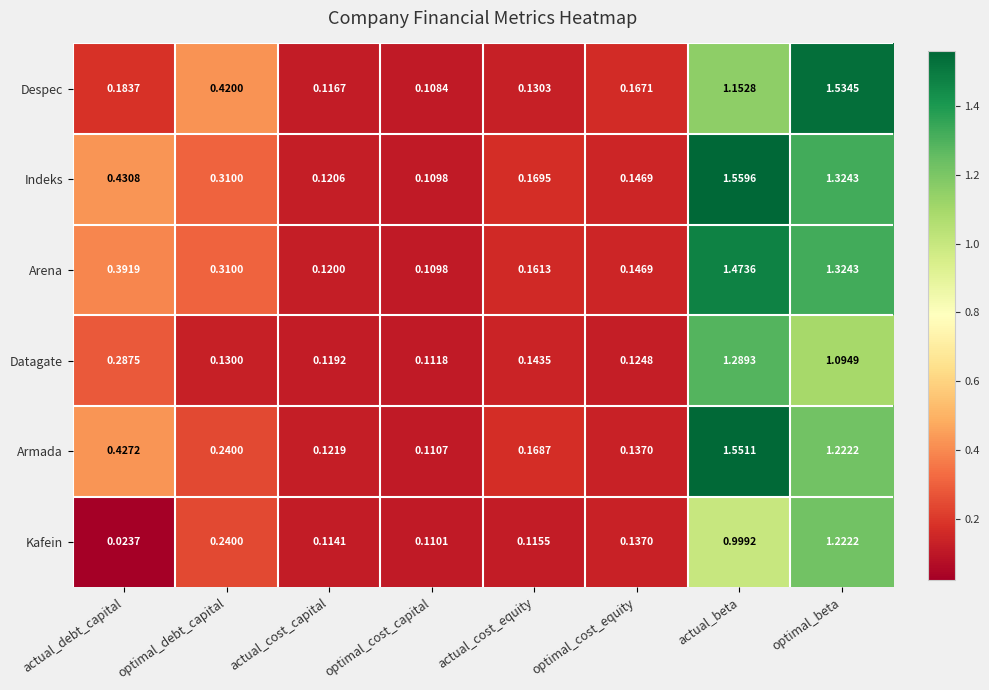

Which label corresponds to the smallest value in the chart?

actual_debt_capital